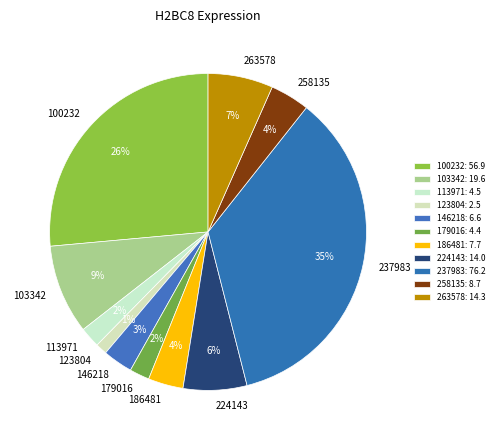

What percentage is the 258135 slice, to the nearest percent?

4%